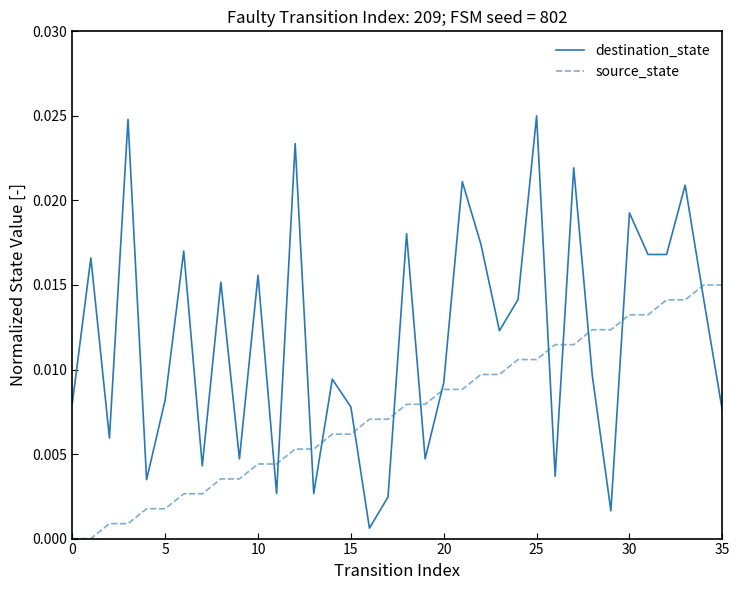

Which series has the largest total across all categories?

destination_state